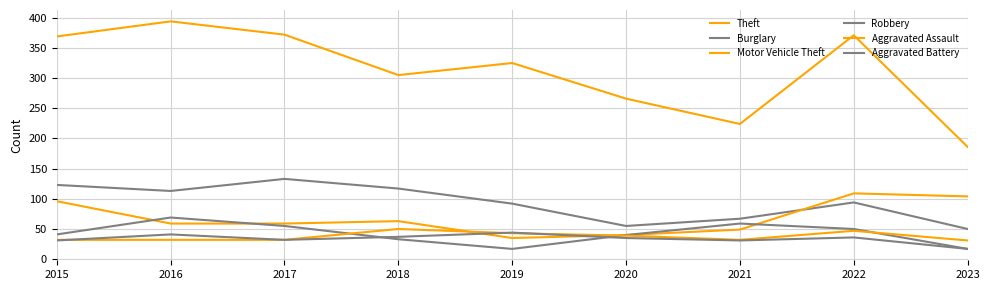

At which label does Aggravated Assault reach its peak?

2018